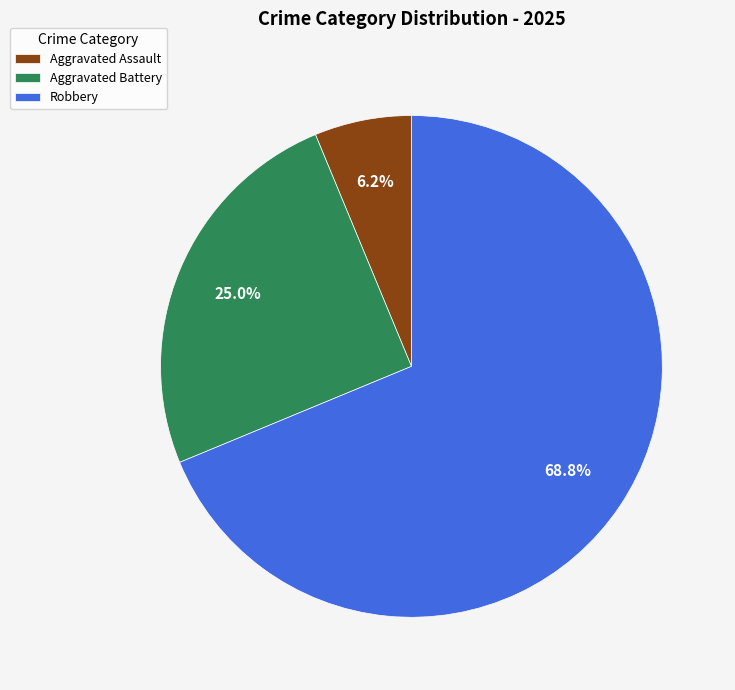

Do Aggravated Battery and Robbery together represent more than half of the pie?

Yes